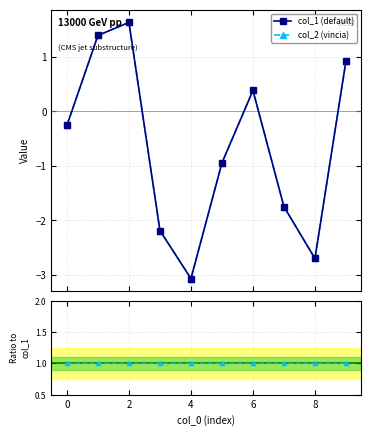

In col_1 (default), how many points are higher than both neighbors (excluding endpoints)?

2